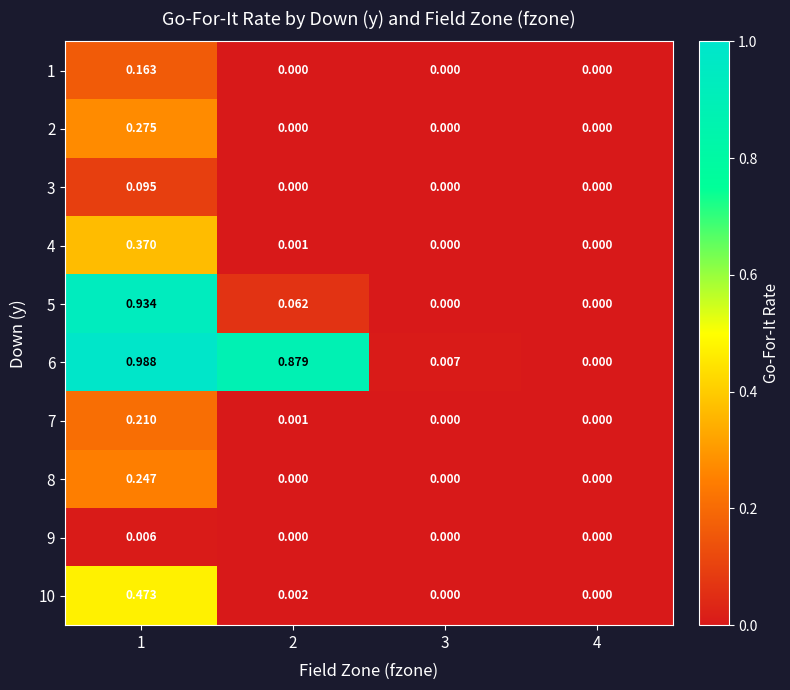

Is the value of 6 at 3 greater than the value of 10 at 2?

Yes